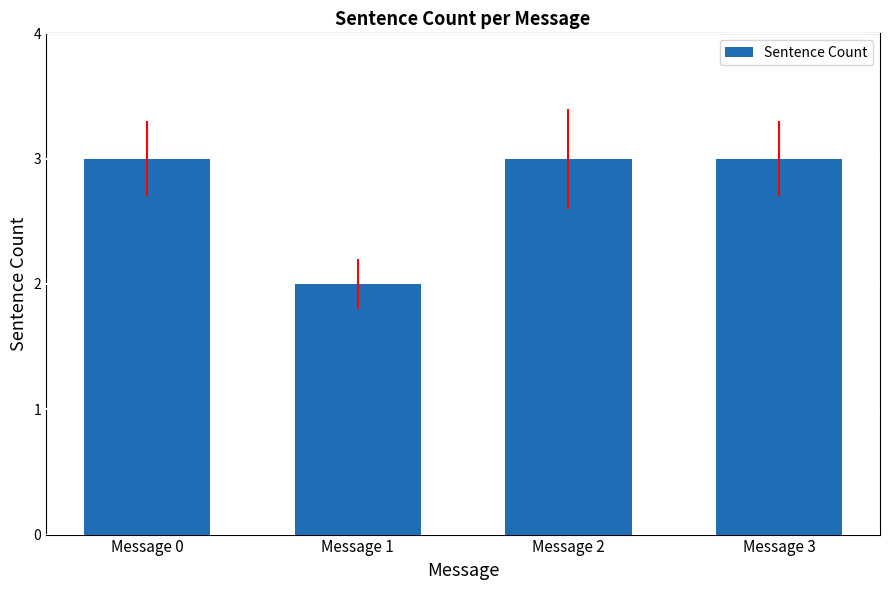

Which has a higher value, Message 2 or Message 1?

Message 2